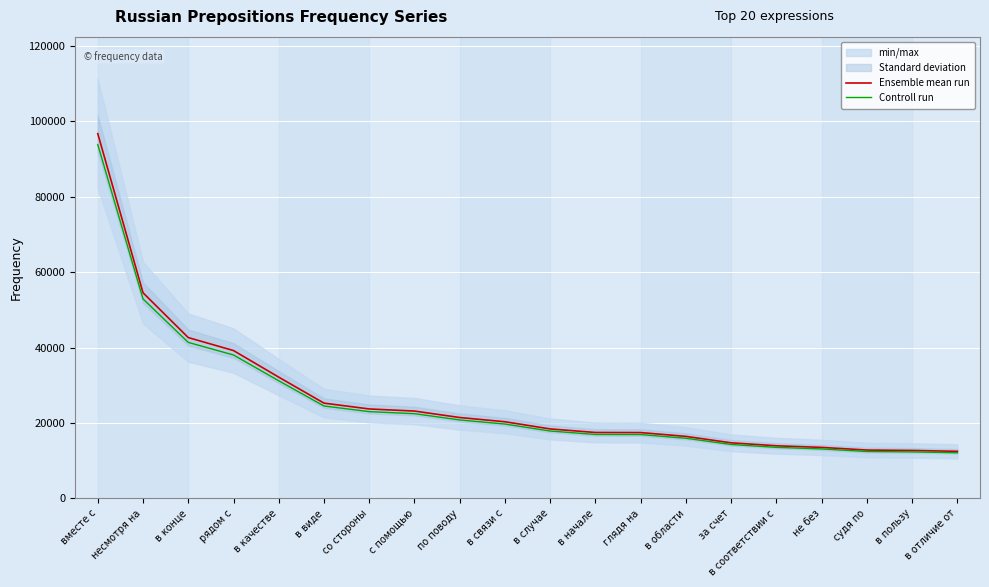

What is the sum of all Ensemble mean run values?

529161.0